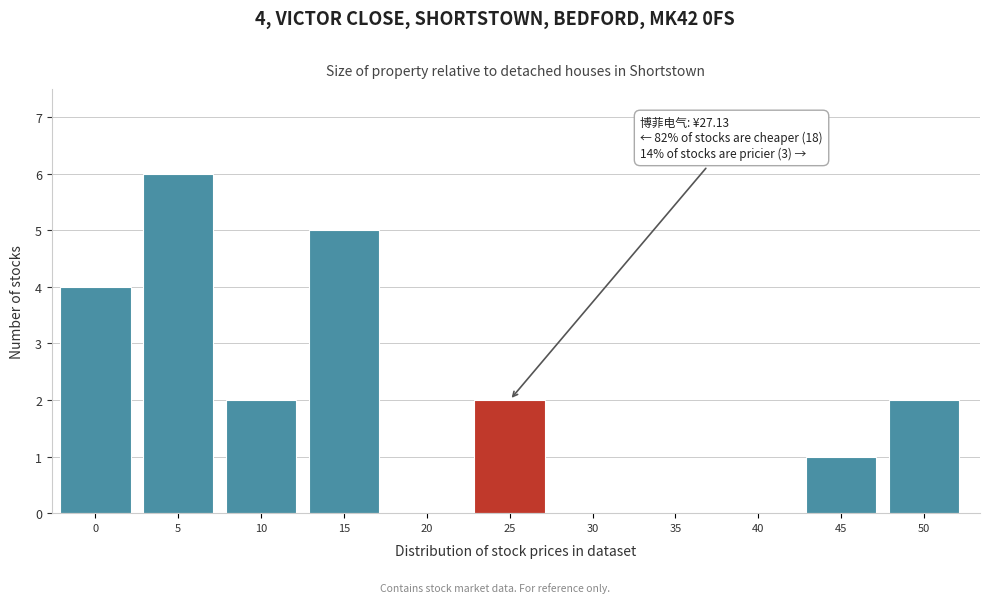

Reading left to right, what are all the values shown in this chart?

0=4	5=6	10=2	15=5	20=0	25=2	30=0	35=0	40=0	45=1	50=2